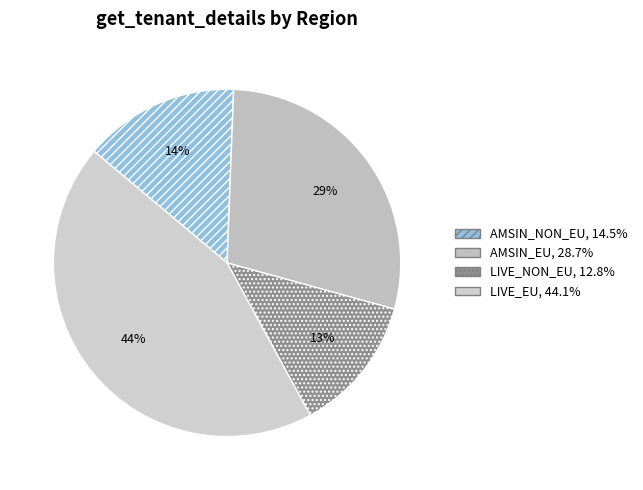

Which slice is the largest?

LIVE_EU